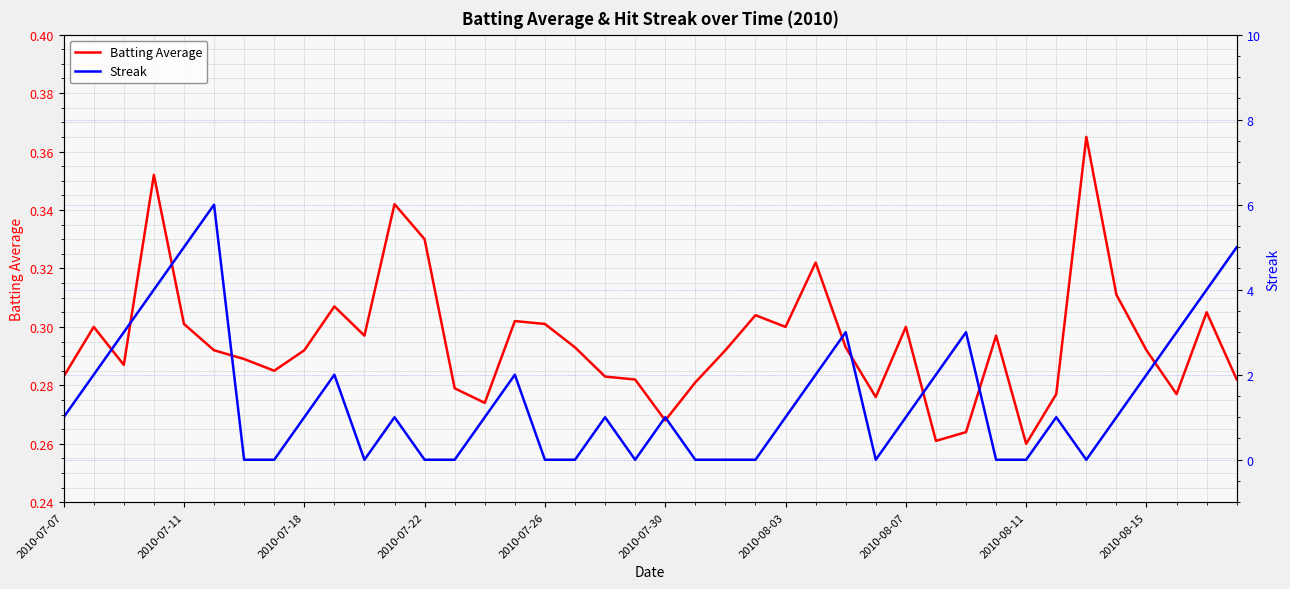

Which series has the largest range (max minus min)?

Streak